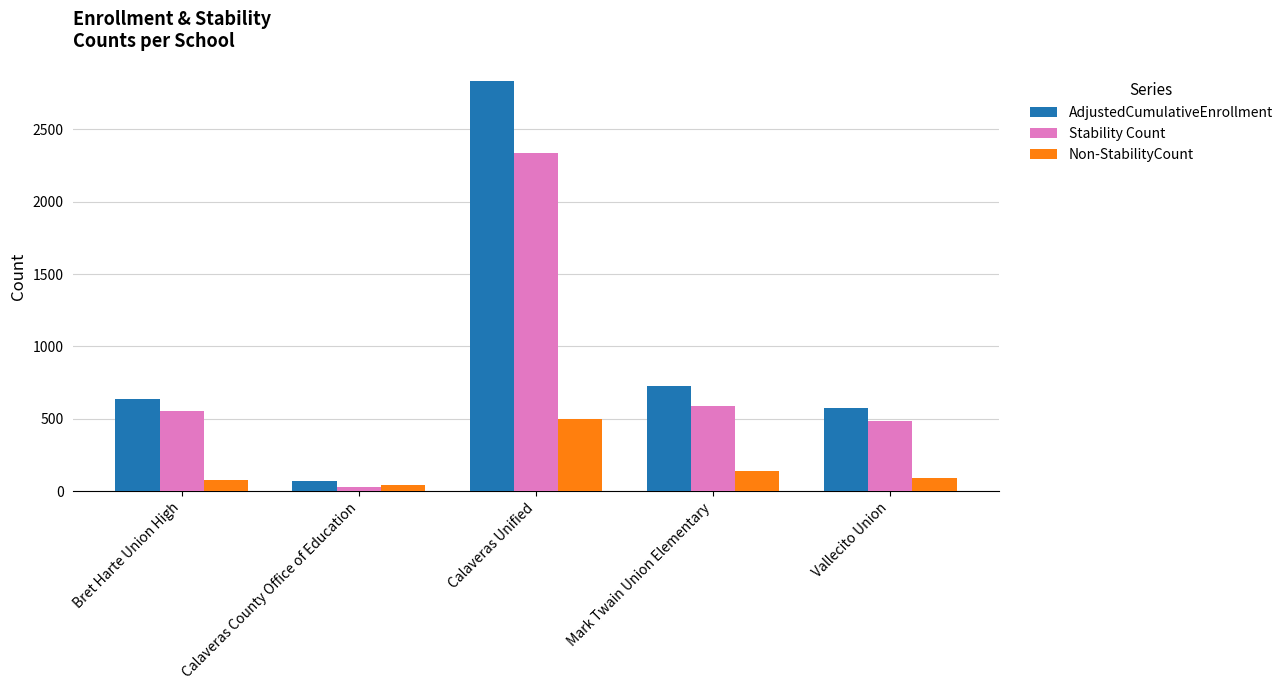

At how many categories does at least one series exceed 327?

4